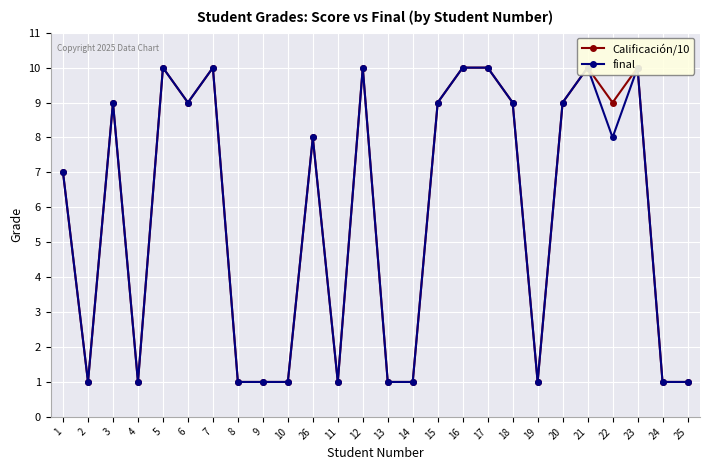

True or false: Calificación/10 and final intersect in this chart.

False